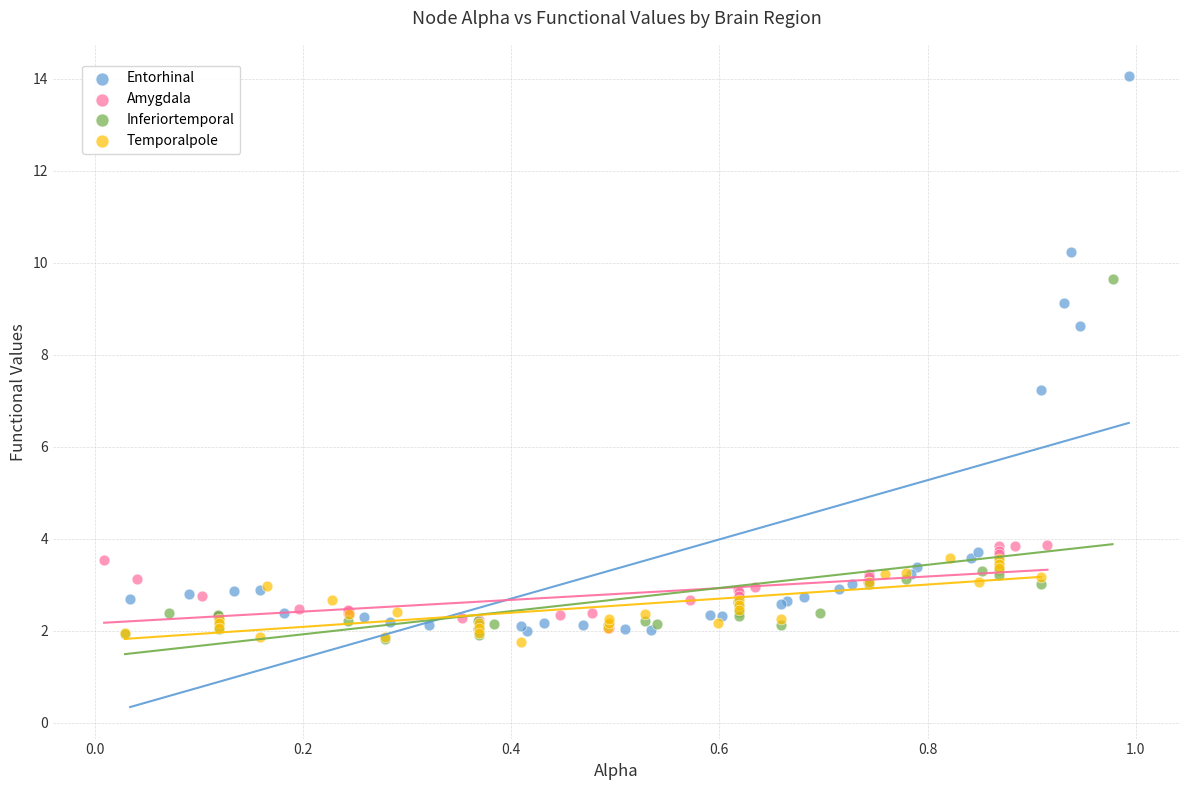

Which series contains the highest Y value?

Entorhinal